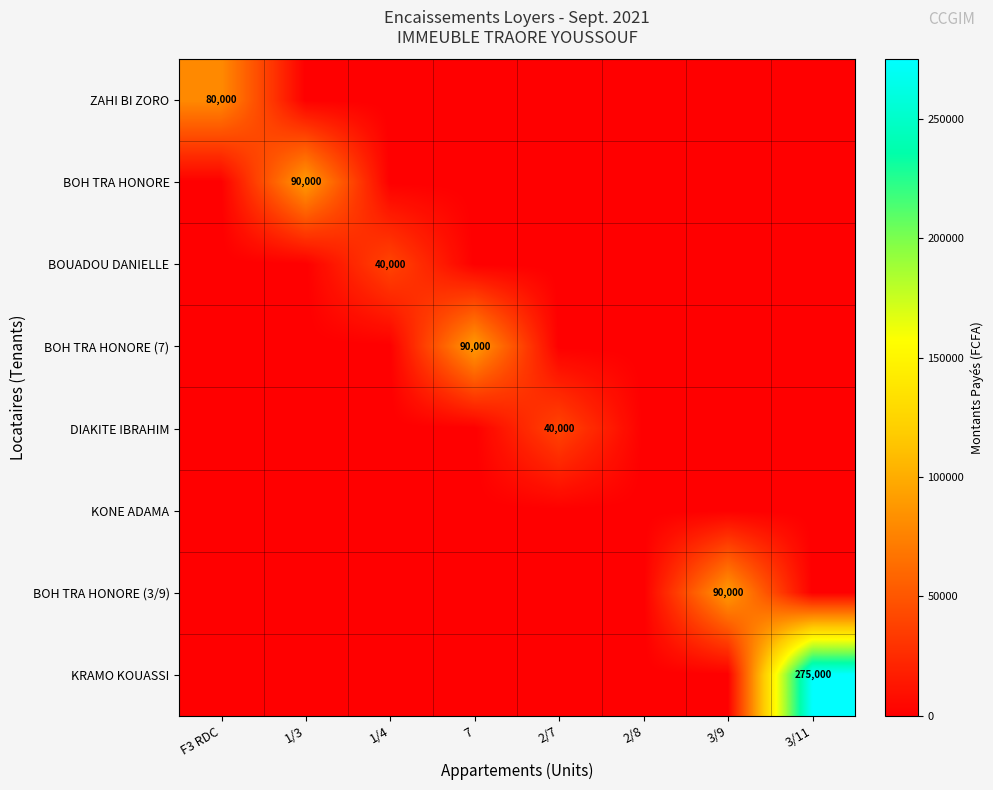

Is it true that BOH TRA HONORE (7) equals 31163 at 7?

False